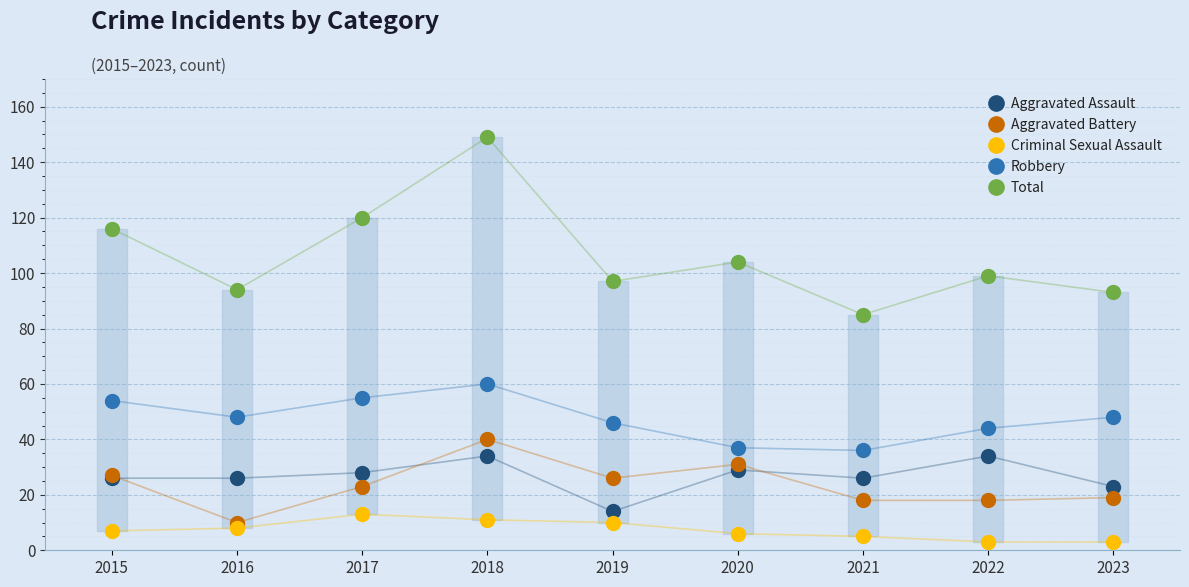

What is the difference between the second highest and minimum values in the Criminal Sexual Assault series?

8